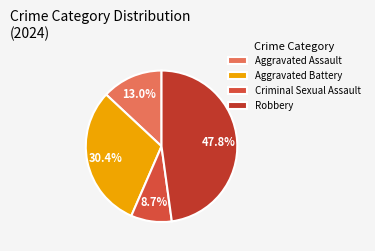

Which slice is the largest?

Robbery